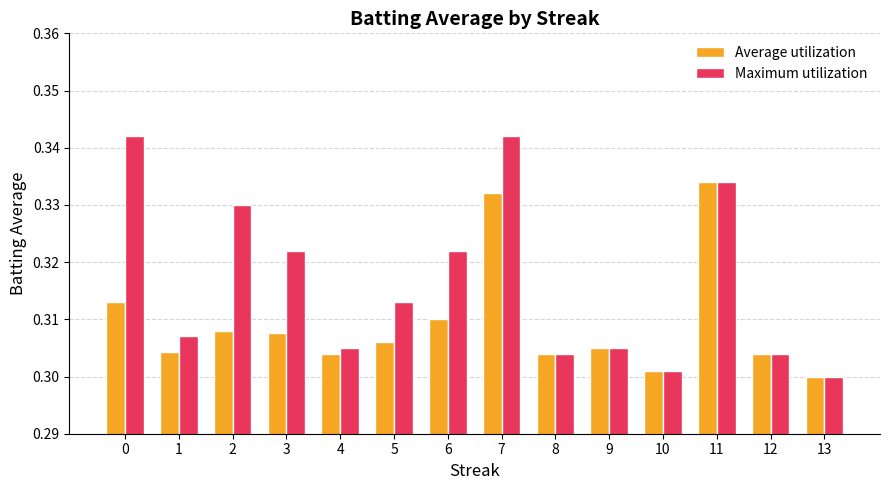

Is it true that Average utilization equals 0.3 at 11?

True